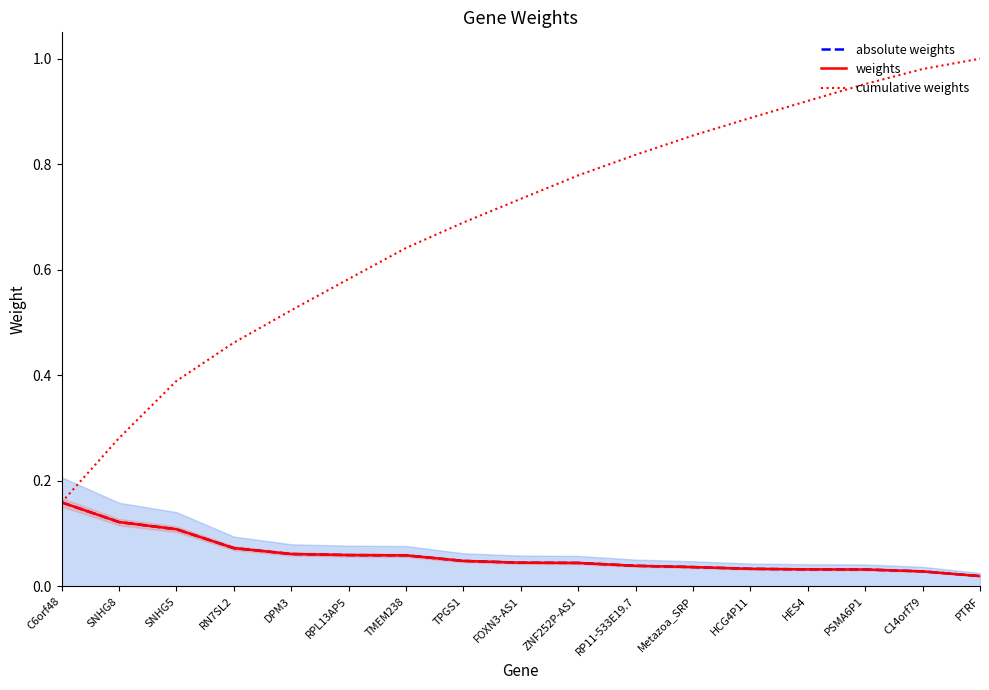

What is the difference between the maximum and second lowest values in the cumulative weights series?

0.7